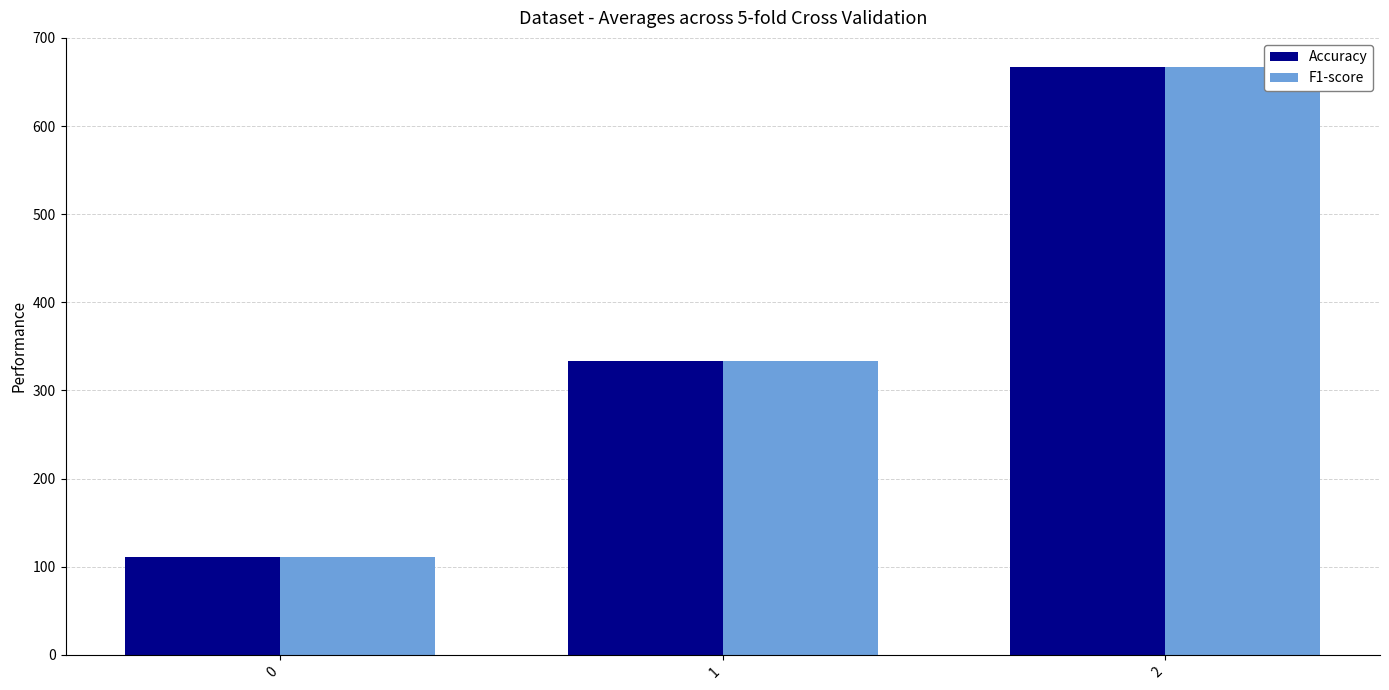

The value of F1-score at 2 is 345.0. True or false?

False